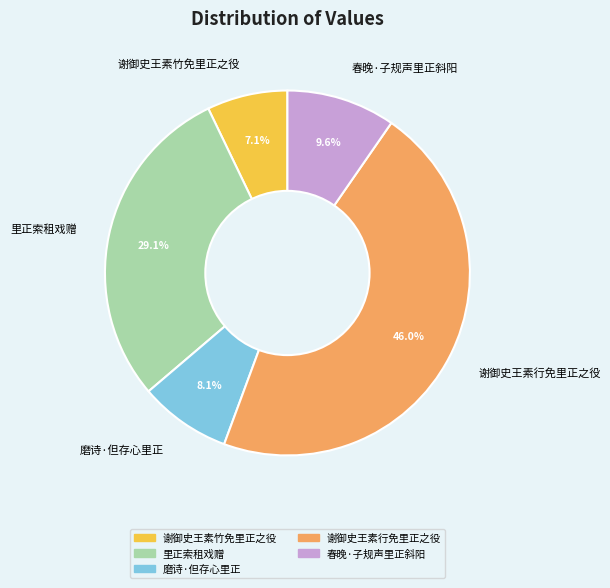

Rank the categories by value from lowest to highest.

谢御史王素竹免里正之役, 磨诗·但存心里正, 春晚·子规声里正斜阳, 里正索租戏赠, 谢御史王素行免里正之役